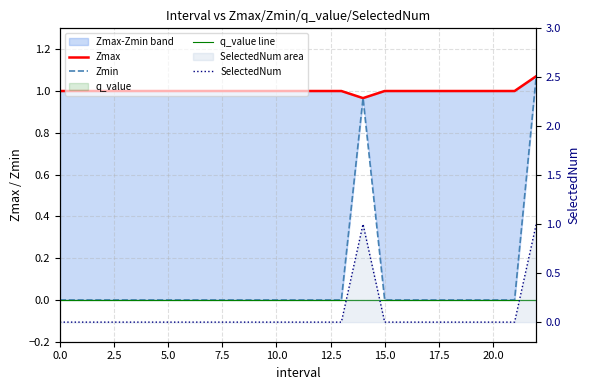

List the series in order of their peak value, lowest first.

q_value line, SelectedNum, Zmax, Zmin